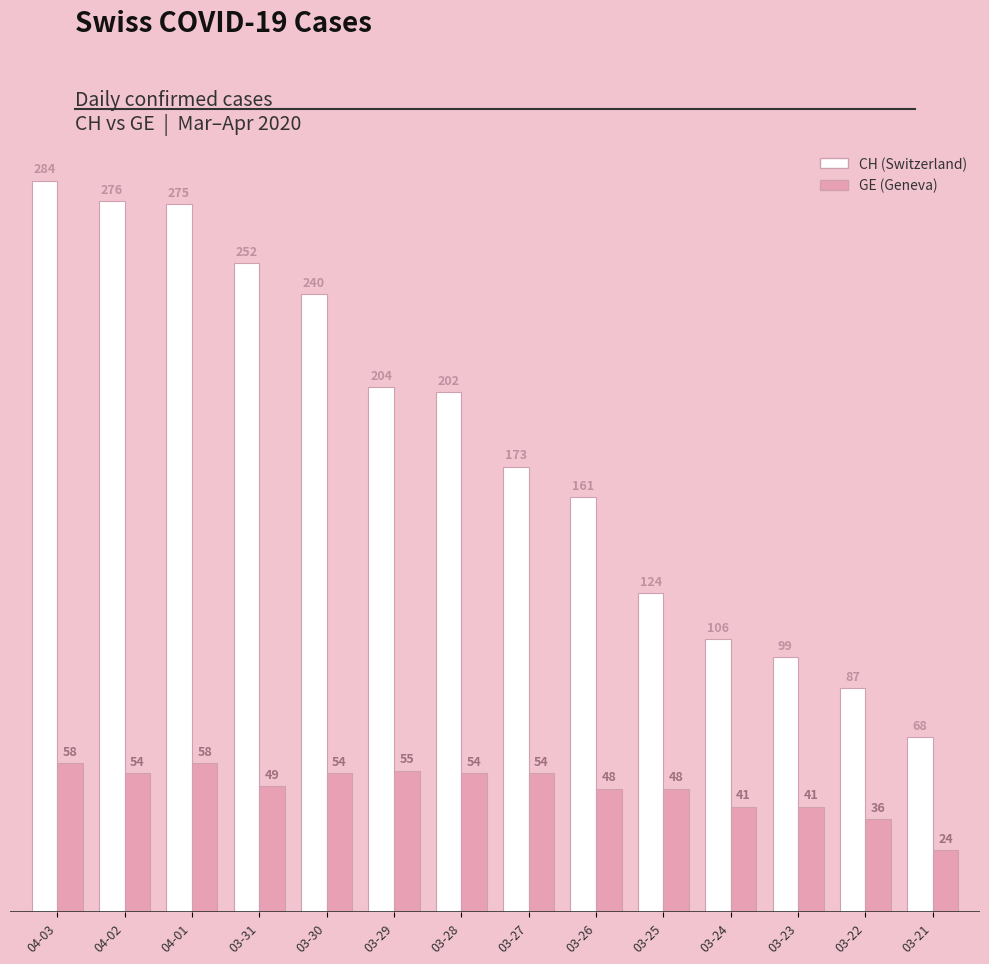

What is the smallest value displayed?

24